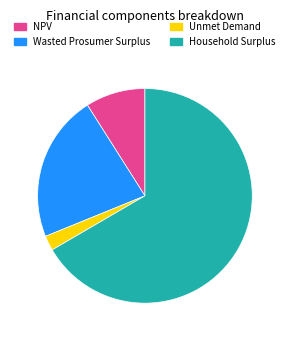

What is the smallest slice in the pie chart?

Unmet Demand